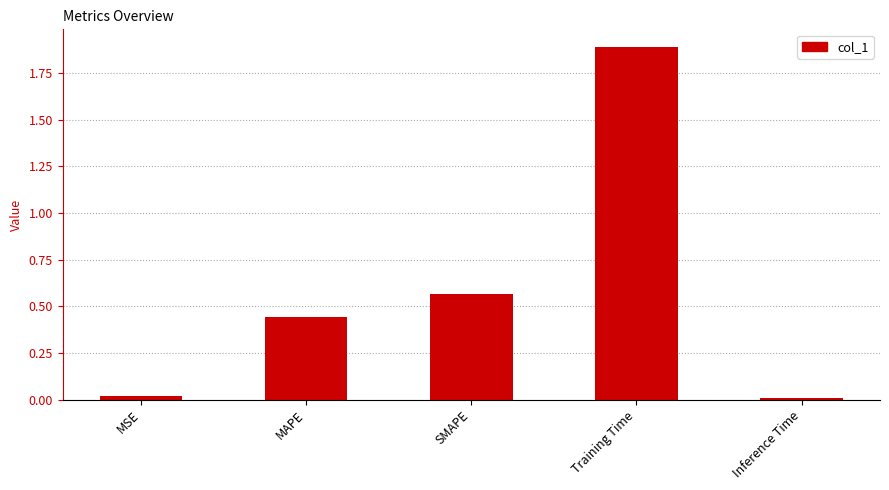

What is the change in value from SMAPE to Training Time?

+1.3